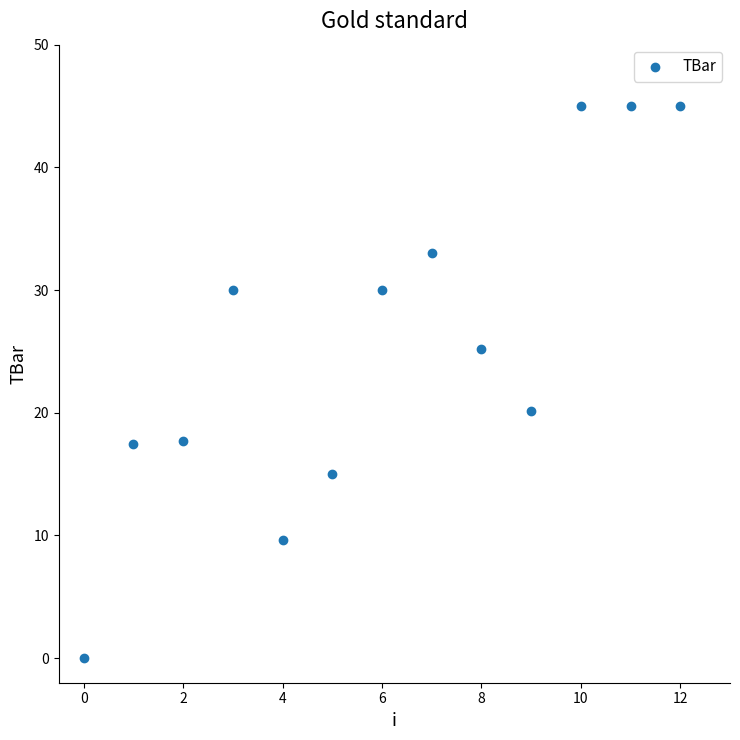

What is the range of Y values (max minus min)?

45.0